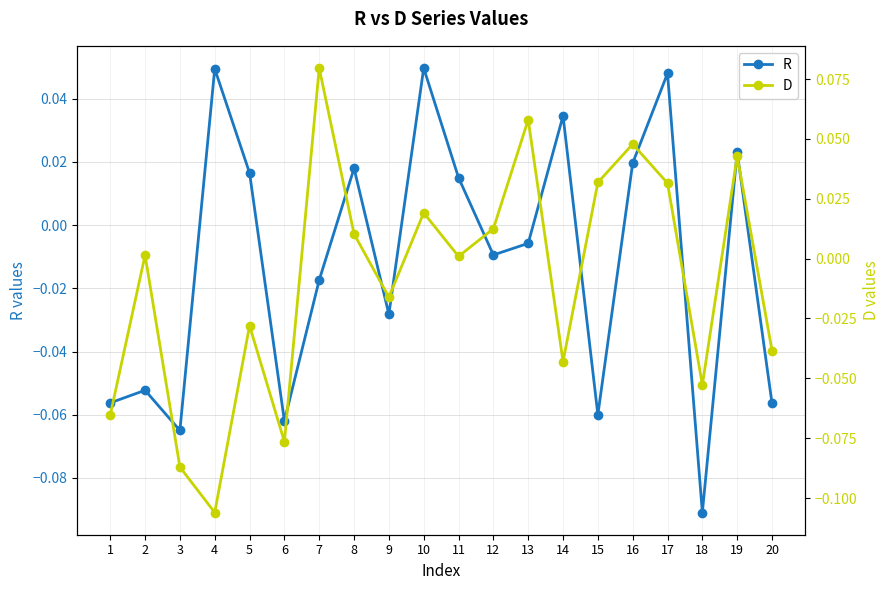

At how many categories does at least one series exceed 0?

14